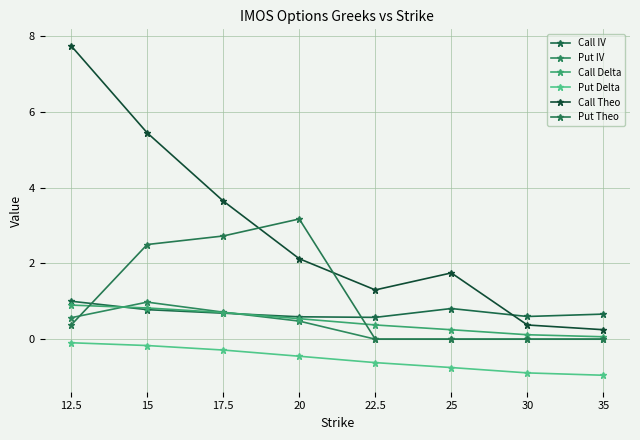

What is the sum of the Call Theo values at 30 and 20?

2.5